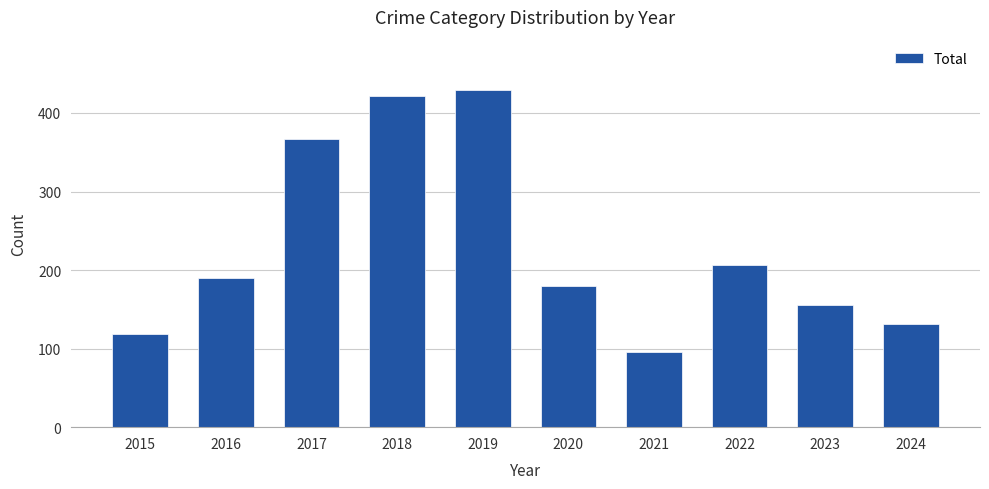

What is the difference between the second highest and minimum values?

325